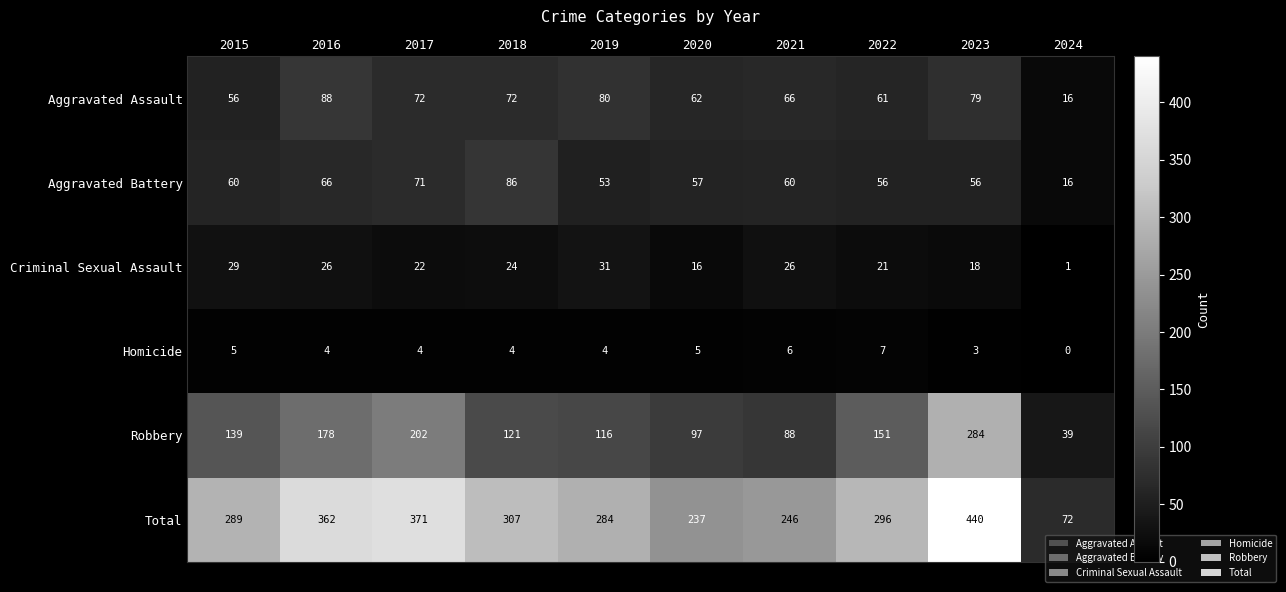

Count the Homicide values in the range 4 to 5.

6